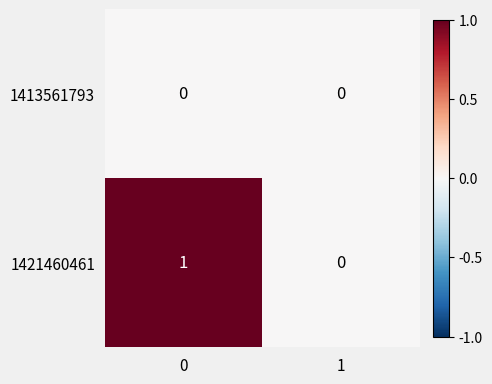

Is the value of 1421460461 at 0 greater than the value of 1413561793 at 1?

Yes